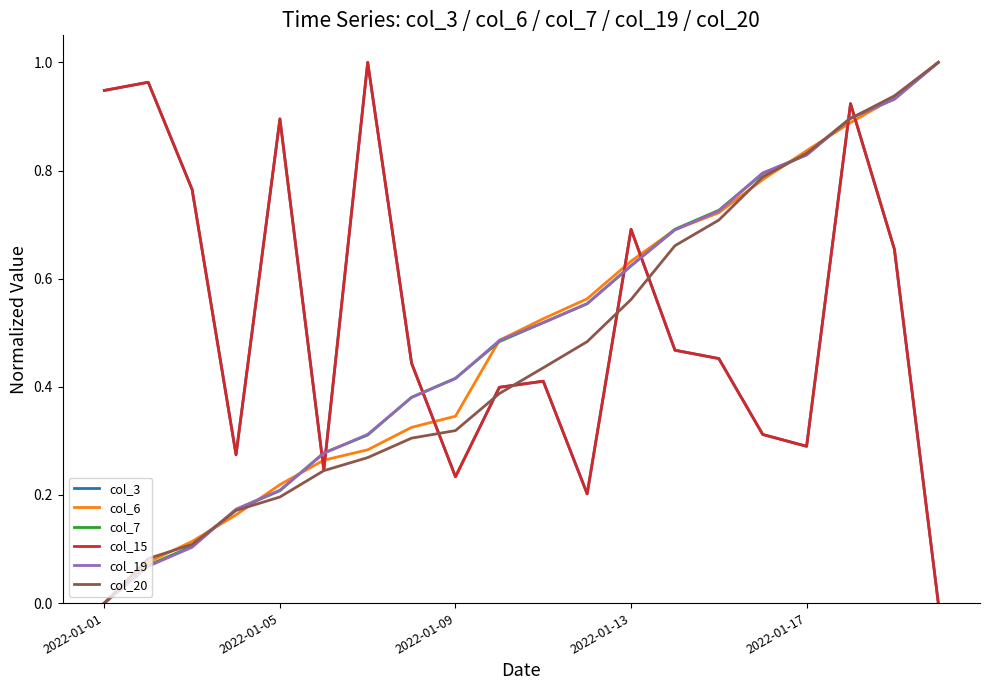

Does the chart display data point markers on the line(s)?

No